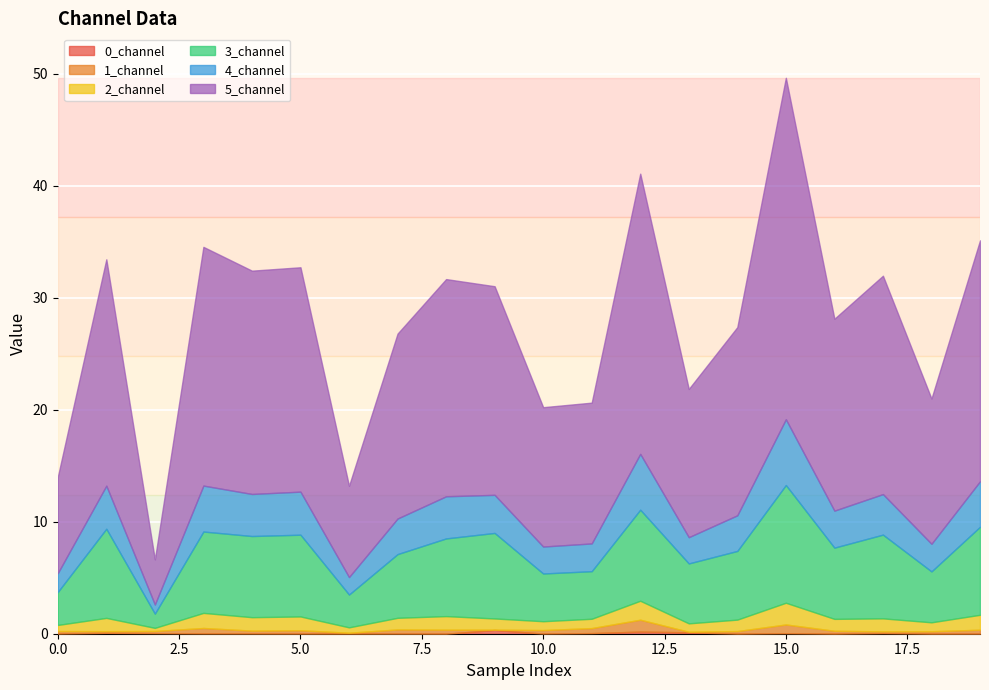

What is the average value of the 4_channel series?

3.2